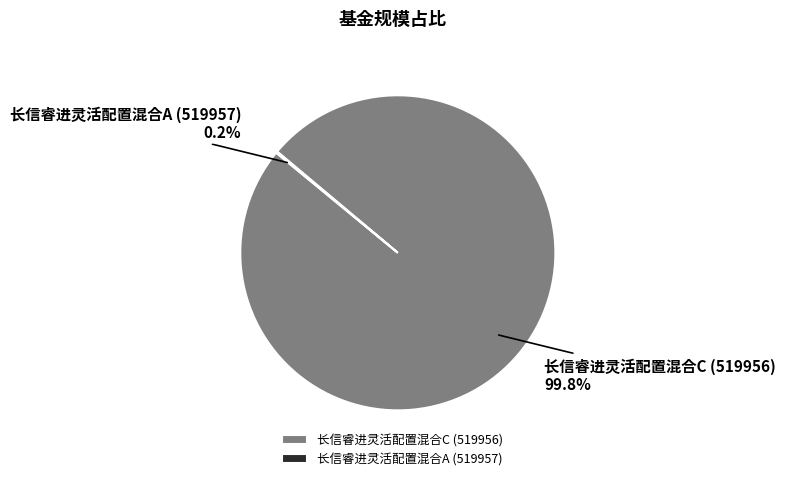

What percentage is NOT represented by 长信睿进灵活配置混合C (519956)?

0.2%